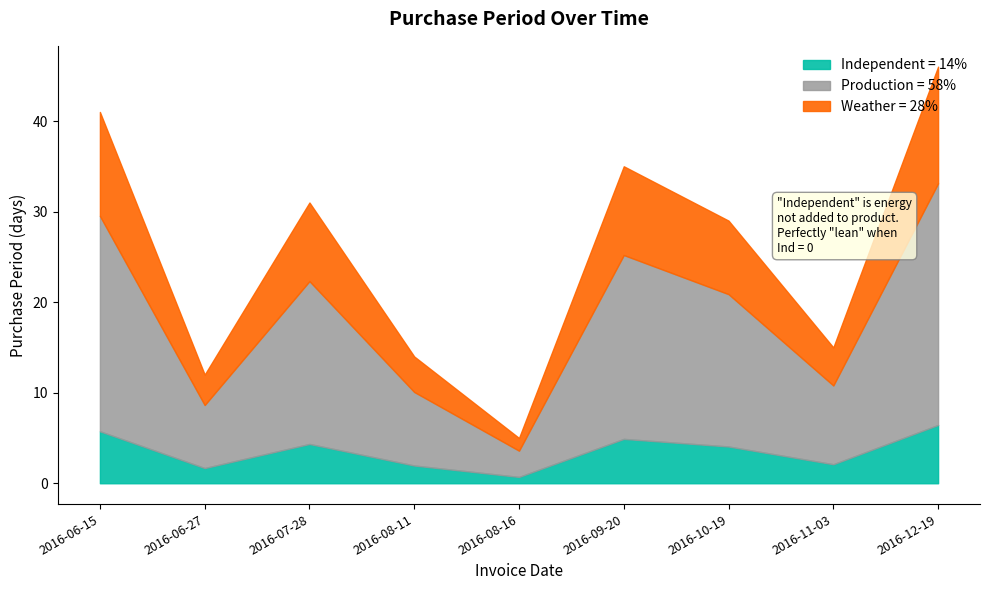

List the labels in order of value, largest first.

2016-12-19, 2016-06-15, 2016-09-20, 2016-07-28, 2016-10-19, 2016-11-03, 2016-08-11, 2016-06-27, 2016-08-16